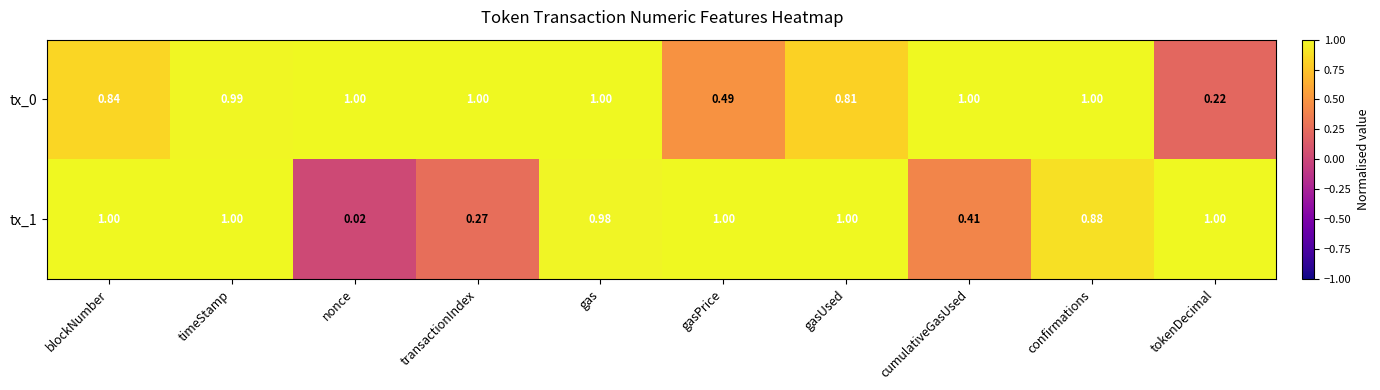

What is the difference between the highest and lowest values at transactionIndex?

0.7